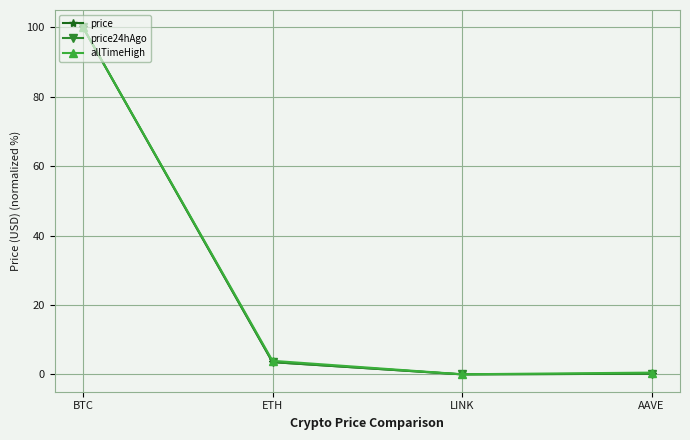

What is the label of the 2nd point from the right?

LINK